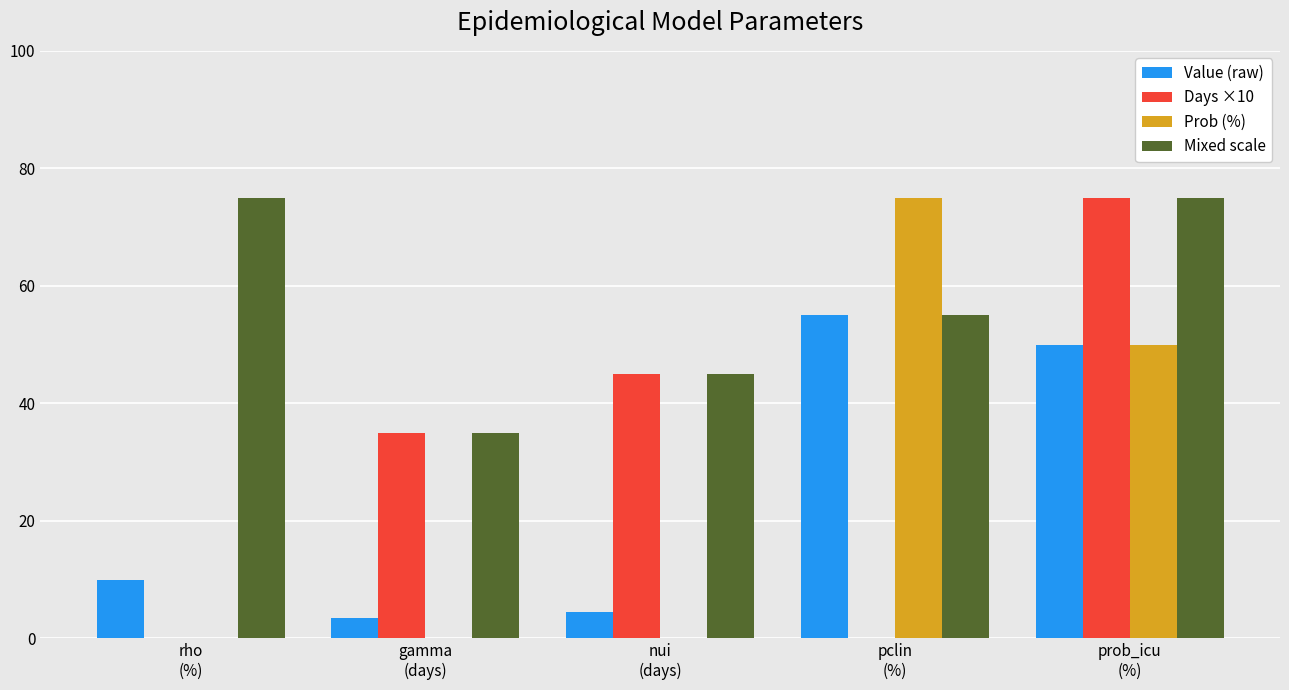

At which category is the sum across all series the highest?

prob_icu
(%)